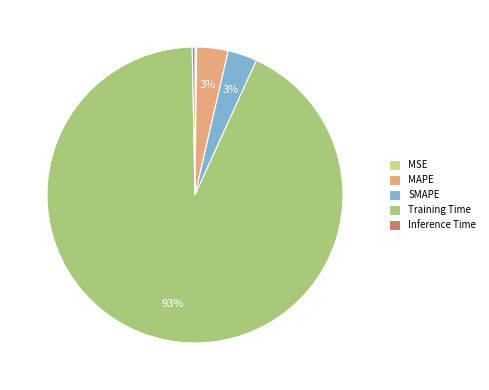

Rank the categories by value from highest to lowest.

Training Time, MAPE, SMAPE, Inference Time, MSE